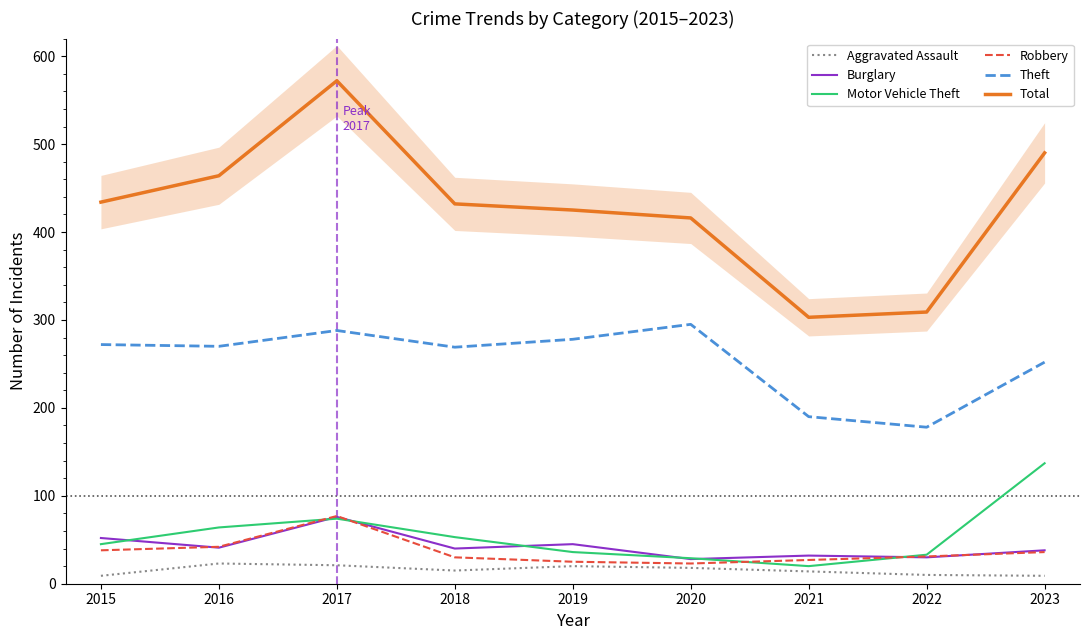

True or false: Robbery and Theft cross at least once.

False